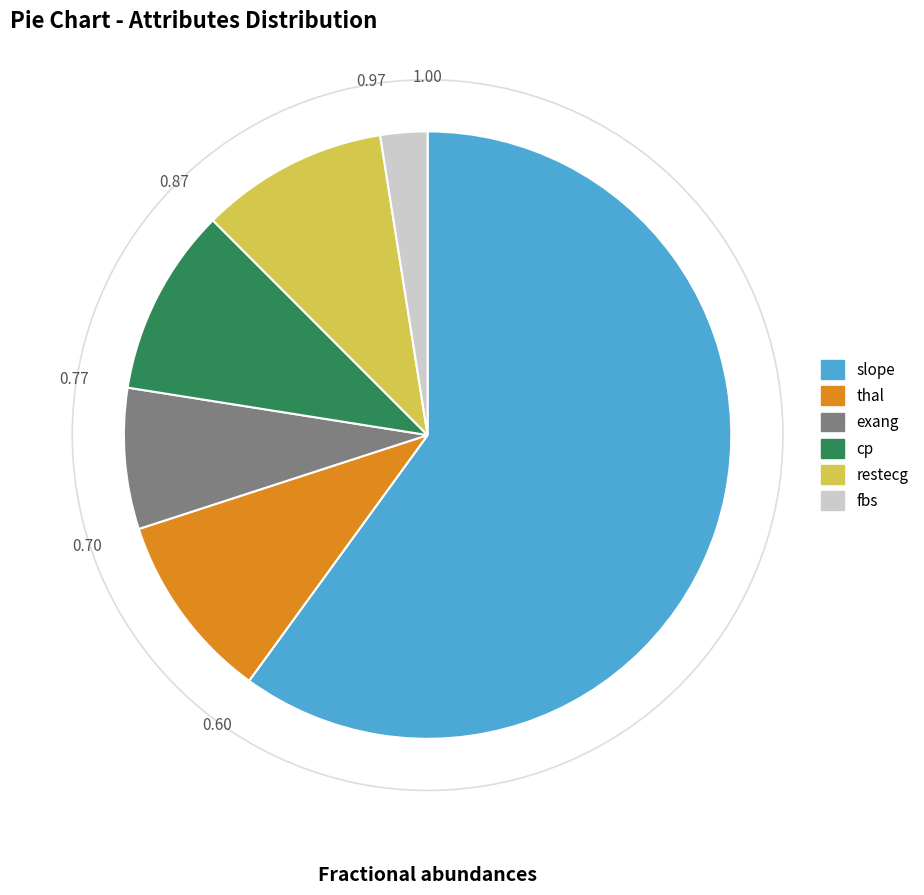

The fbs slice represents 2% of the pie. True or false?

True